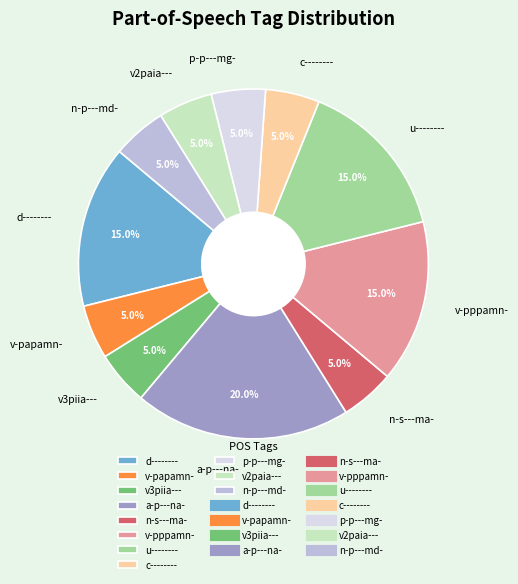

Which slice is the largest?

a-p---na-